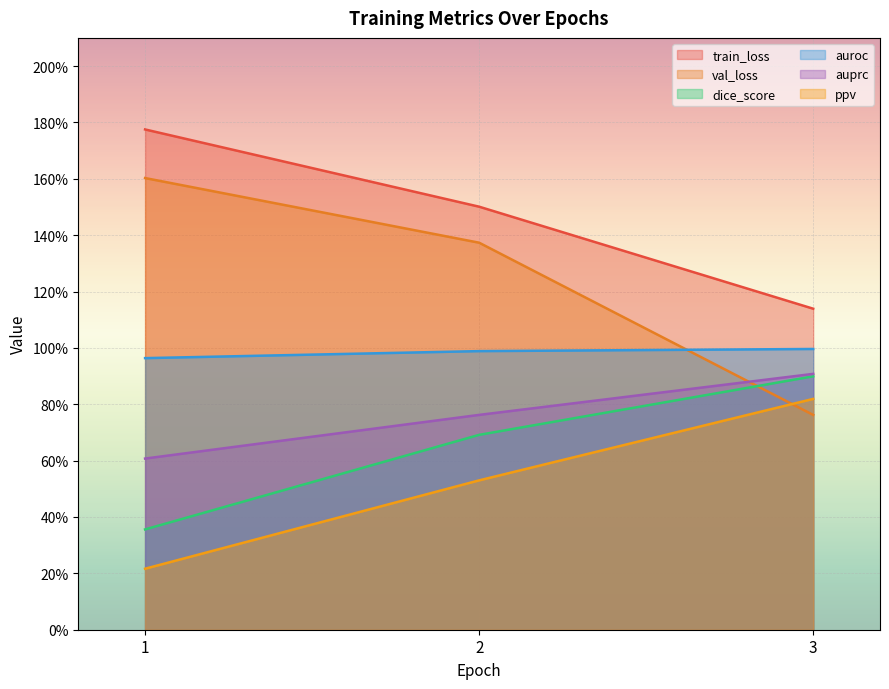

Reading right to left, transcribe all the data shown in this chart.

train_loss: 1.1	1.5	1.8
val_loss: 0.8	1.4	1.6
dice_score: 0.9	0.7	0.4
auroc: 1.0	1.0	1.0
auprc: 0.9	0.8	0.6
ppv: 0.8	0.5	0.2